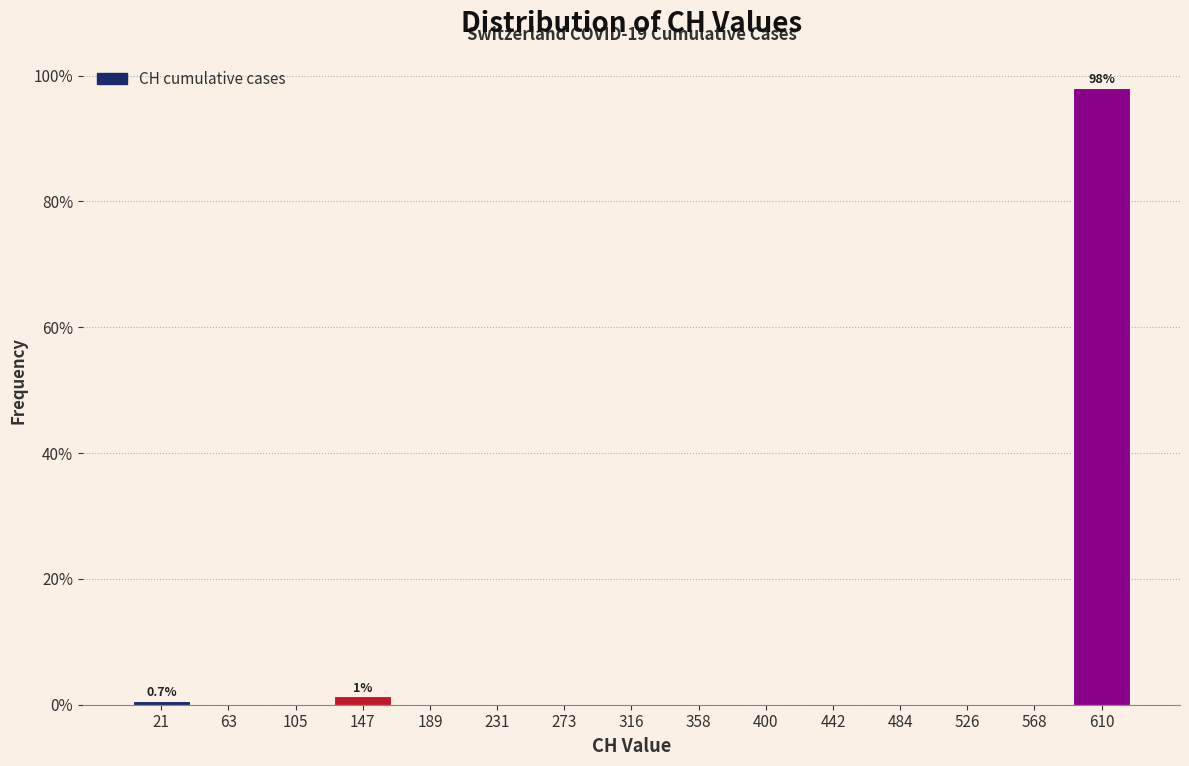

Which range on the x-axis has the tallest bar?

590 to 630